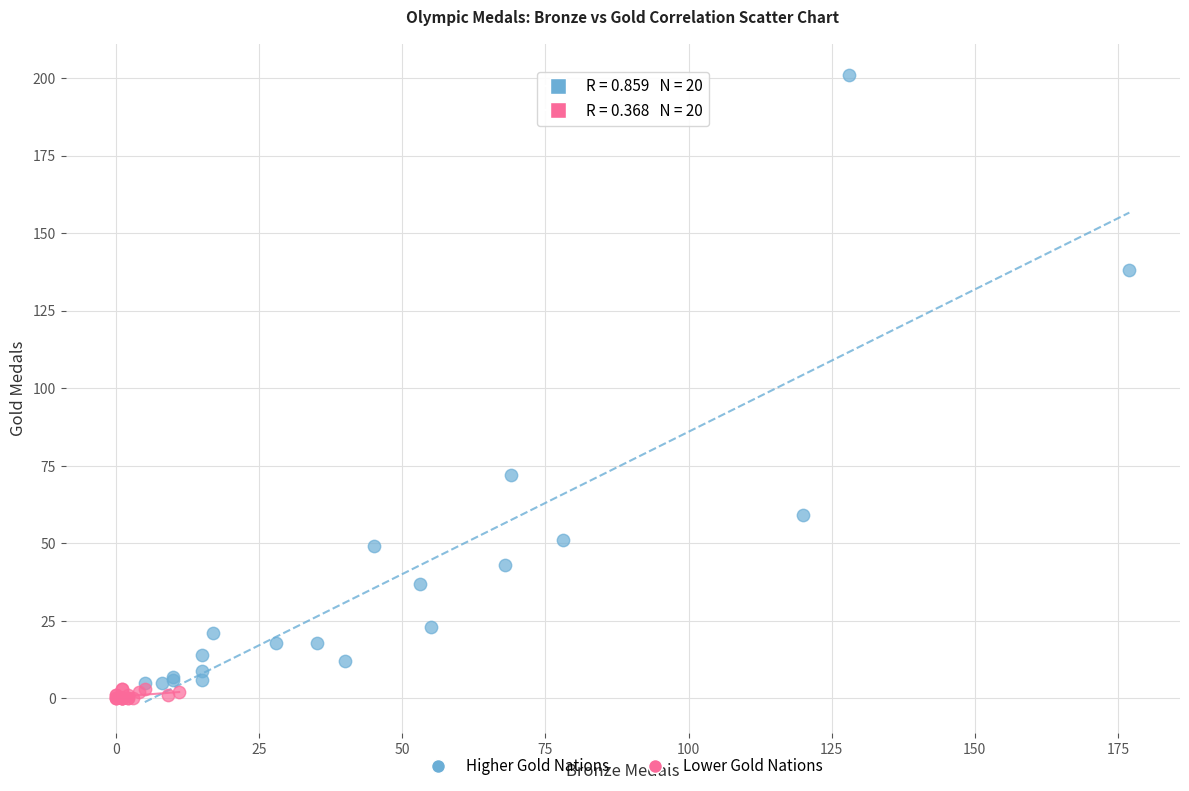

Which series reaches the minimum Y coordinate?

Lower Gold Nations